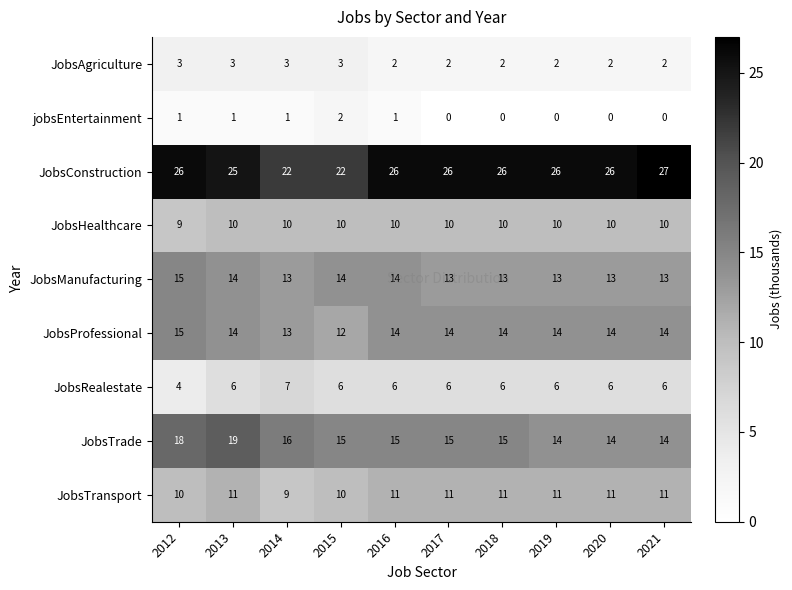

What is the sum of all JobsRealestate values?

59